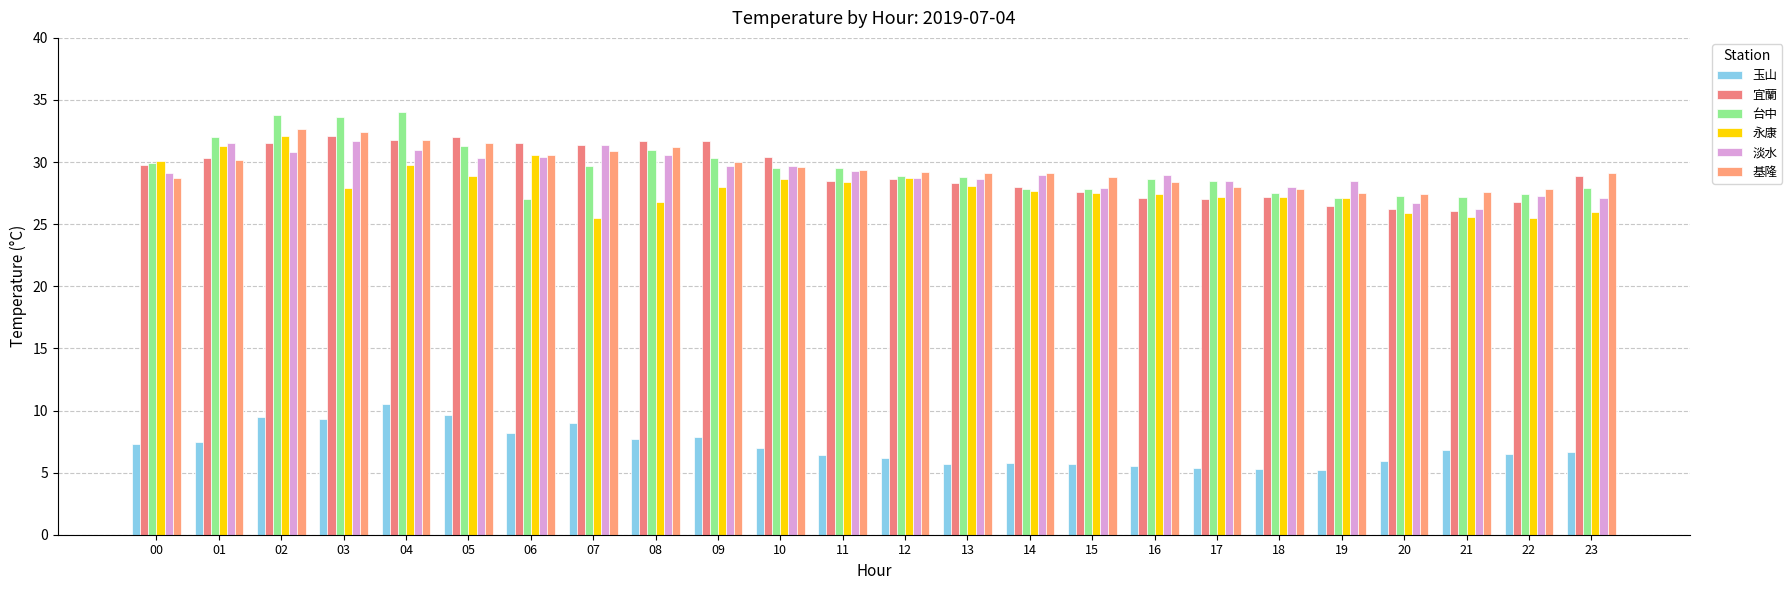

Rank the series by their maximum value, from lowest to highest.

玉山, 淡水, 宜蘭, 永康, 基隆, 台中